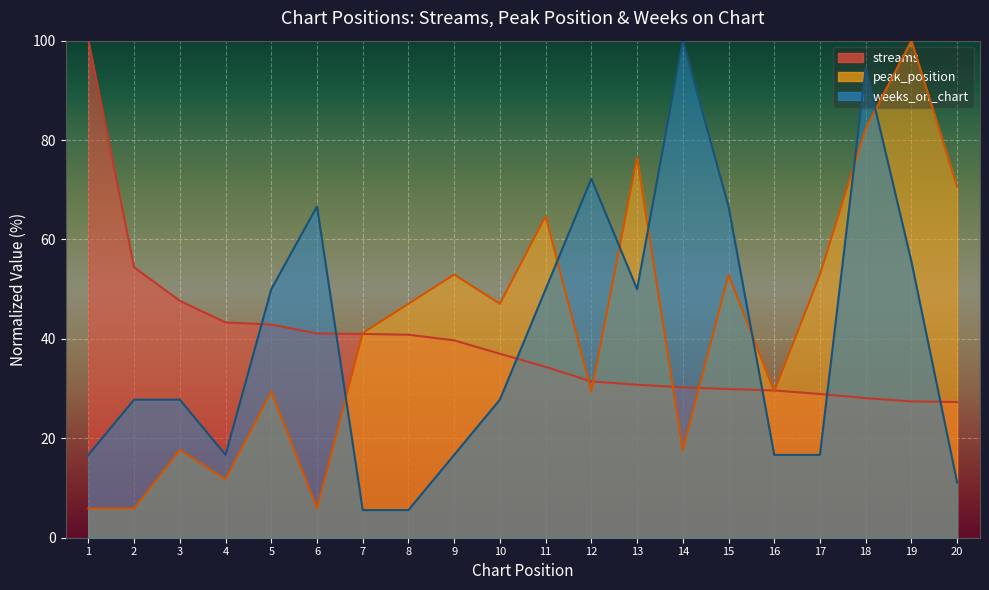

What are all the series names shown in the legend?

streams, peak_position, weeks_on_chart